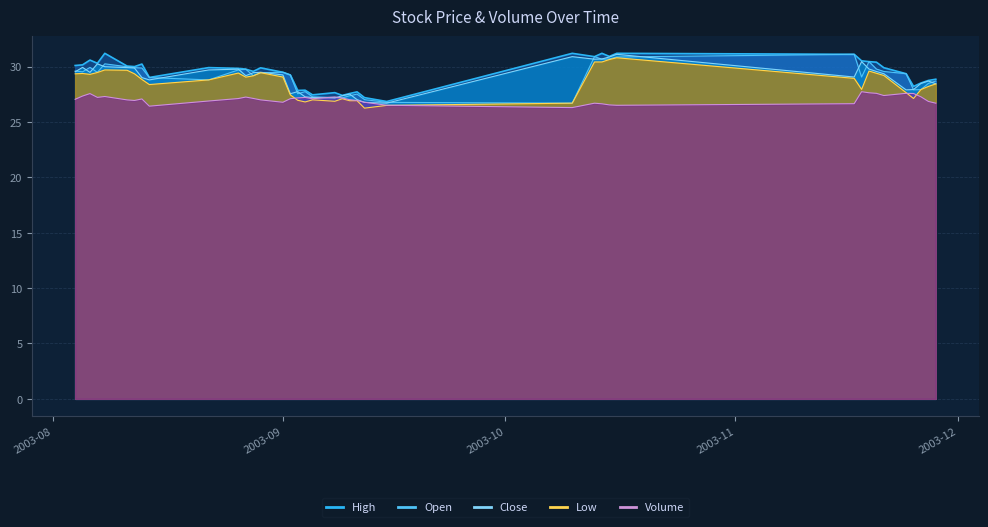

Between 2003-08-06 and 2003-09-09, which series saw the biggest shift?

High